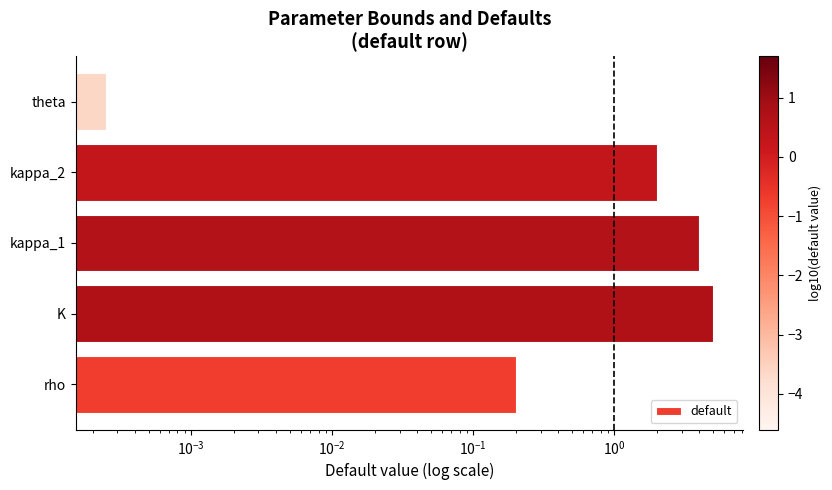

Reading right to left, transcribe all the data shown in this chart.

0.0	2.0	4.0	5.0	0.2